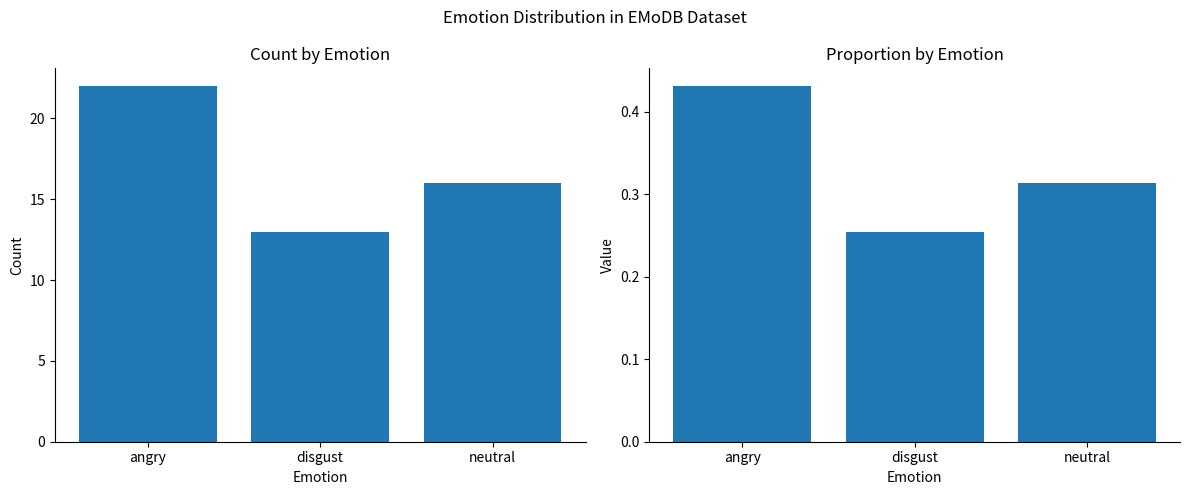

What position from the right is neutral?

1